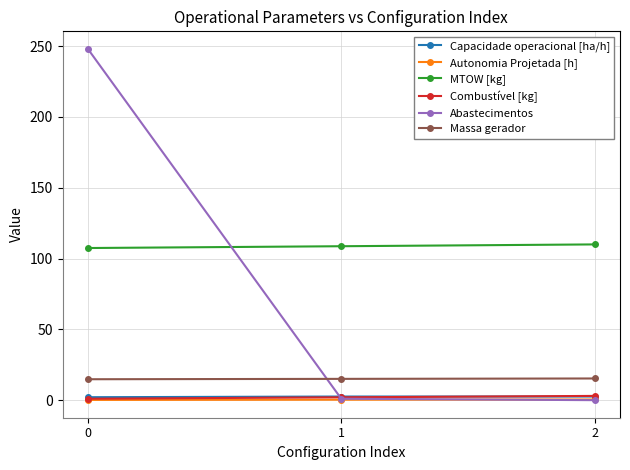

Which series has the largest total across all categories?

MTOW [kg]